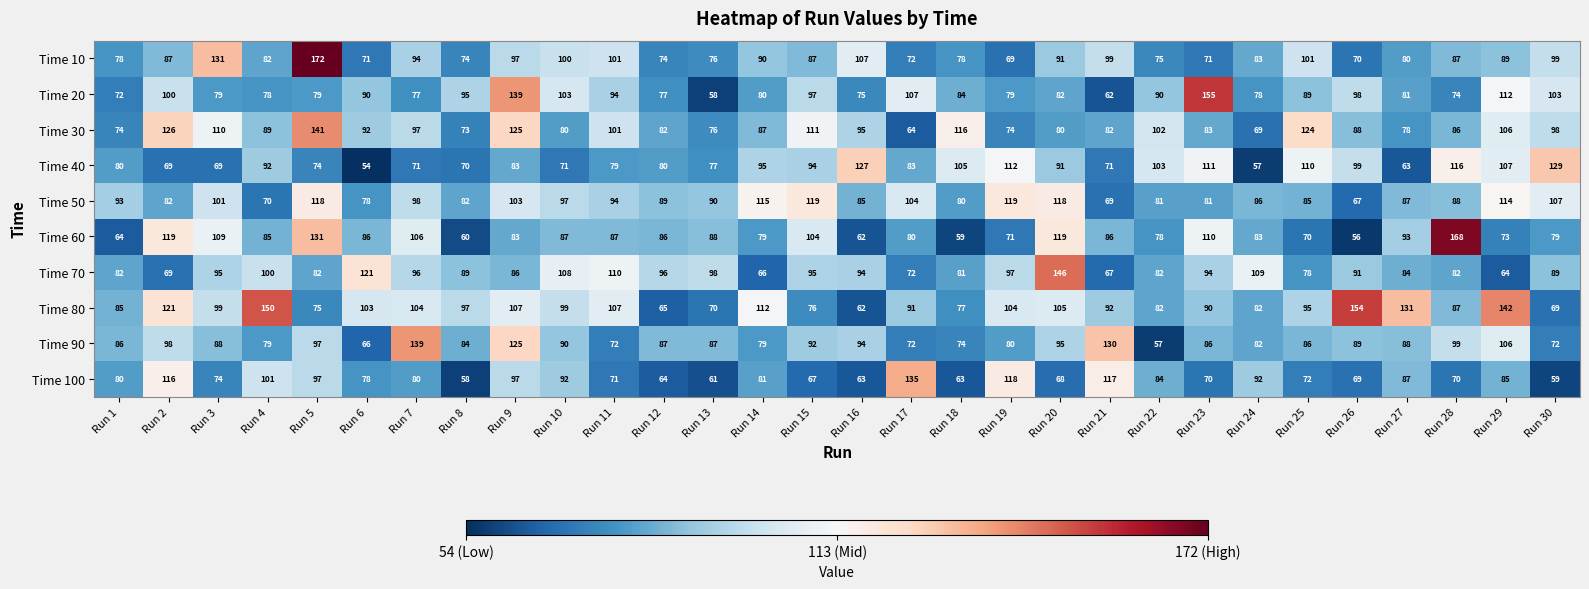

What is the maximum value for Time 90?

139